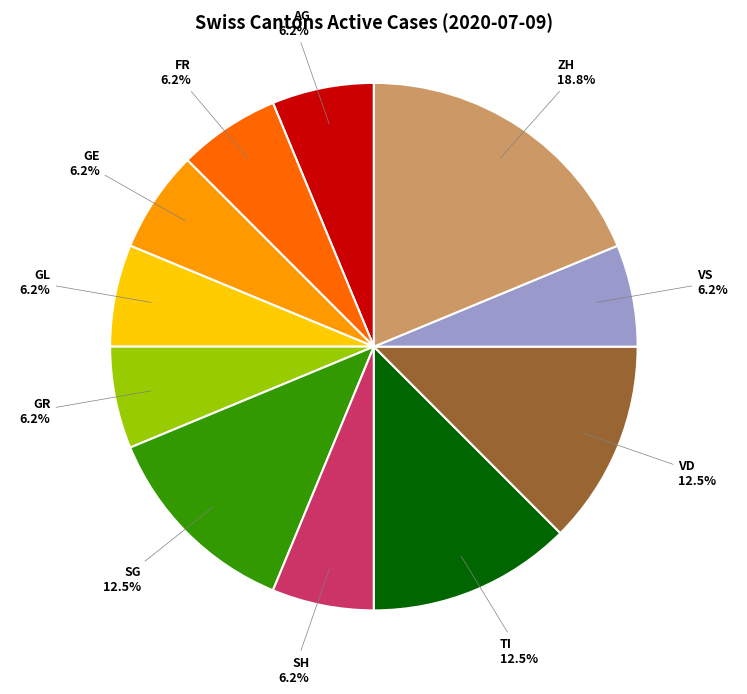

Is there any slice that represents more than half of the pie?

No